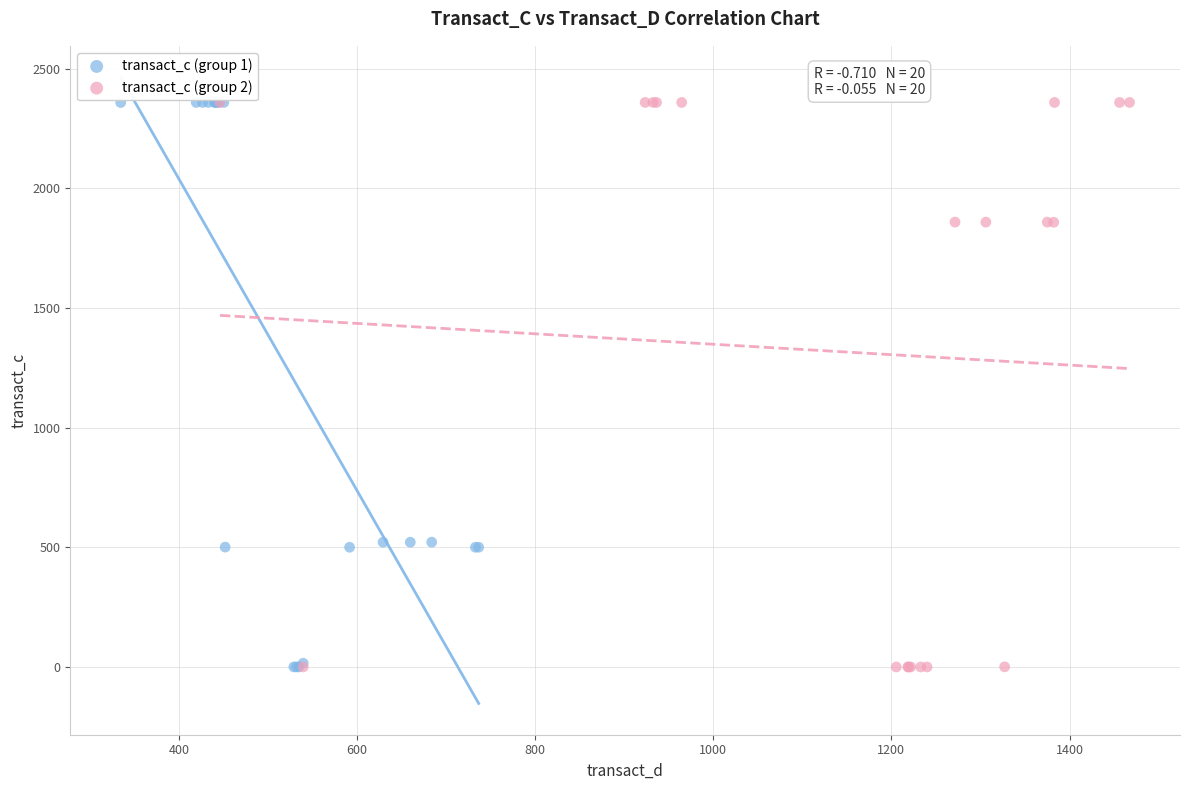

What are all the series names shown in the legend?

transact_c (group 1), transact_c (group 2)